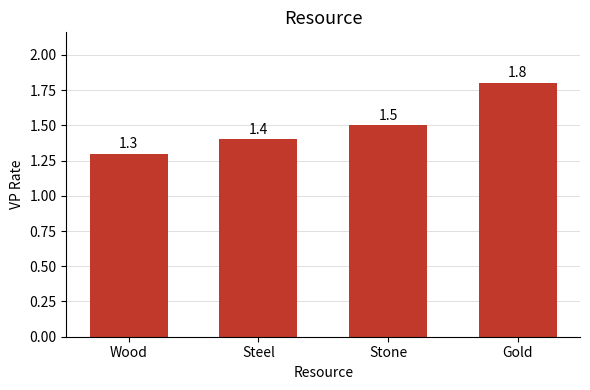

How many series are shown in this chart?

1